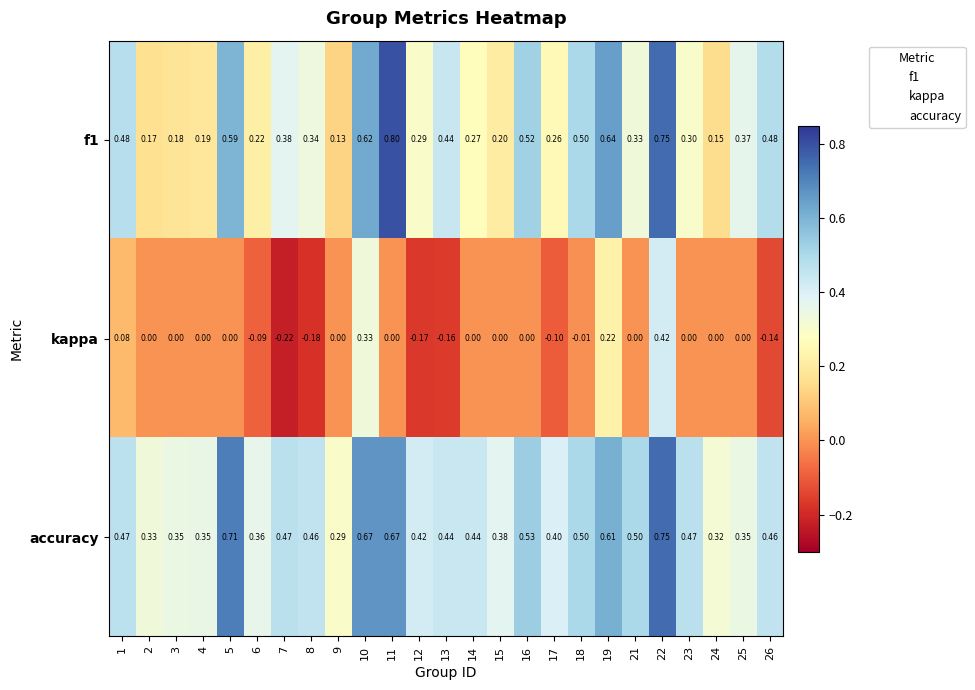

Is the value of f1 at 13 greater than the value of kappa at 21?

Yes